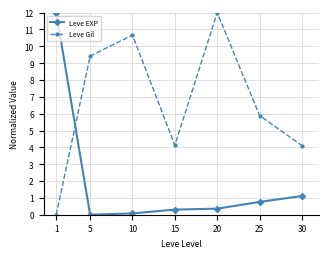

Between which two adjacent categories do Leve Gil and Leve EXP first intersect?

1 and 5